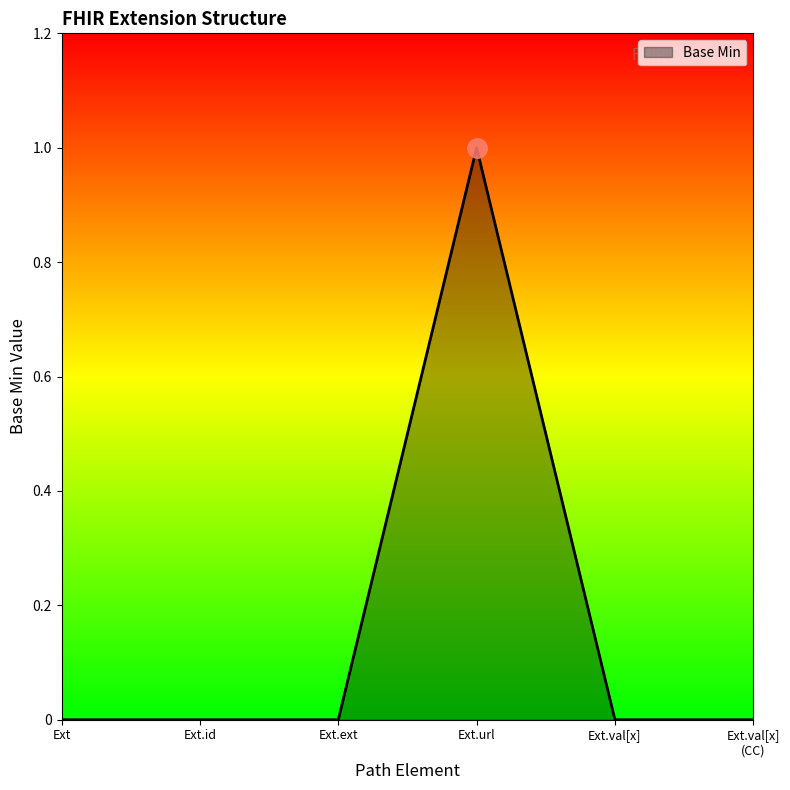

Count the number of data series in this chart.

1